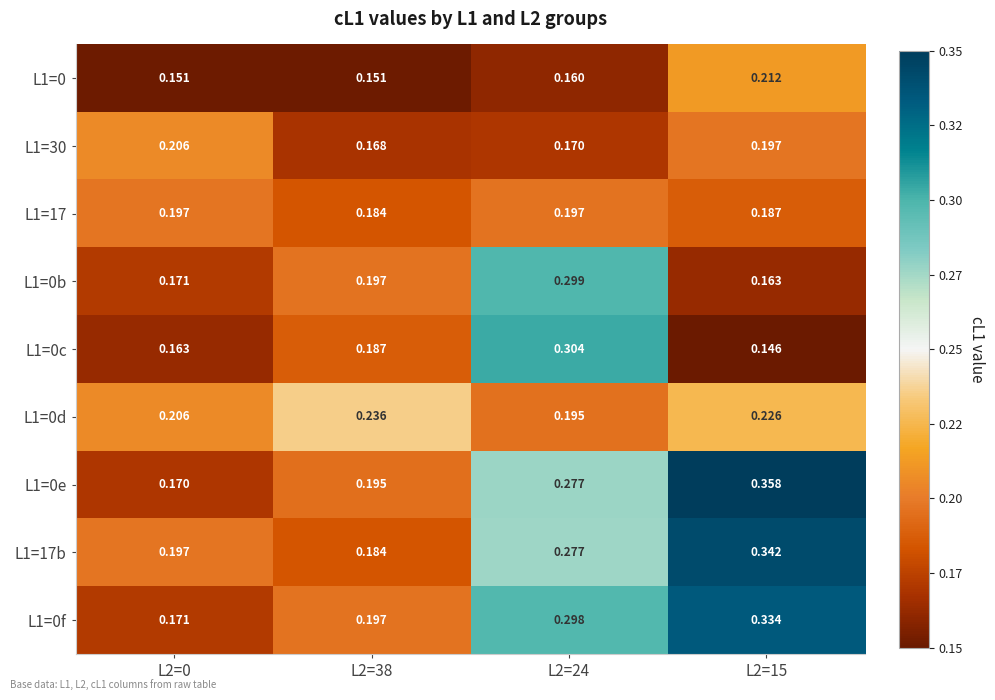

At which category is the sum across all series the highest?

L2=24